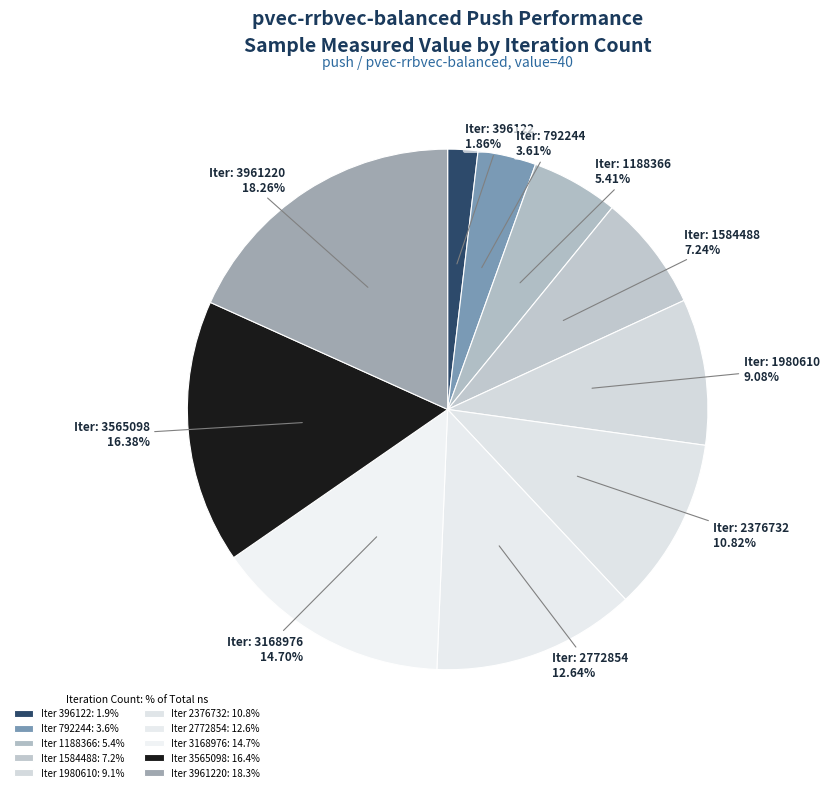

To the nearest percent, what is the average slice percentage?

10%